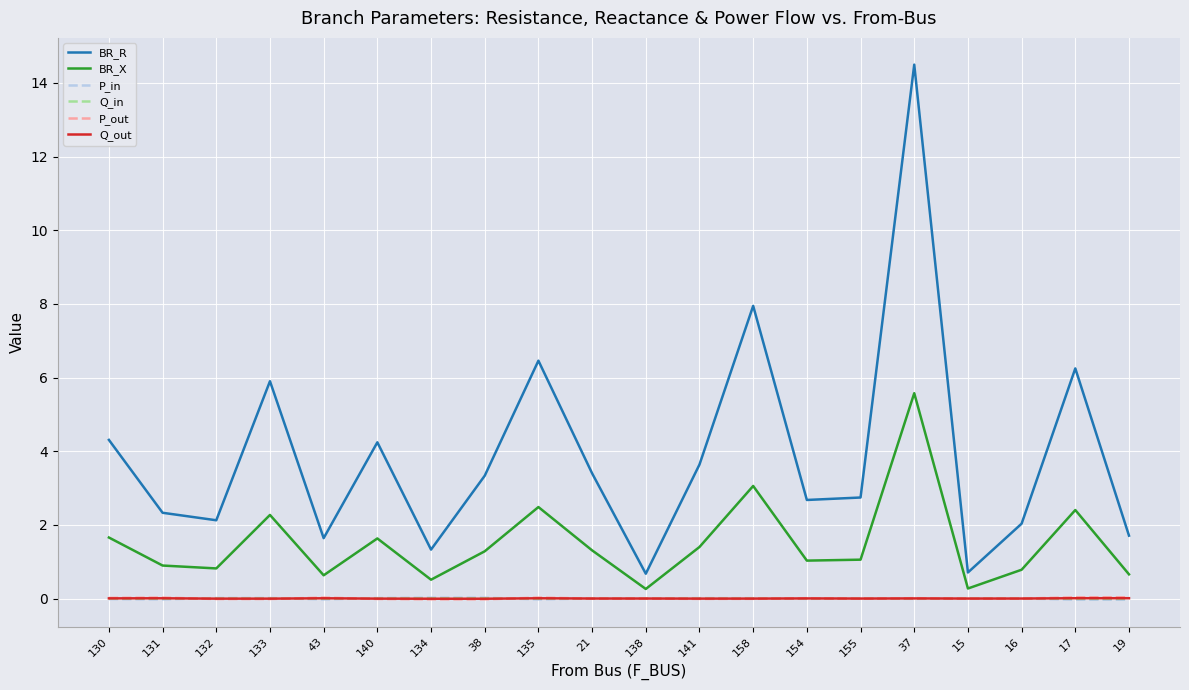

Is the value of BR_X at 21 greater than the value of Q_in at 37?

Yes